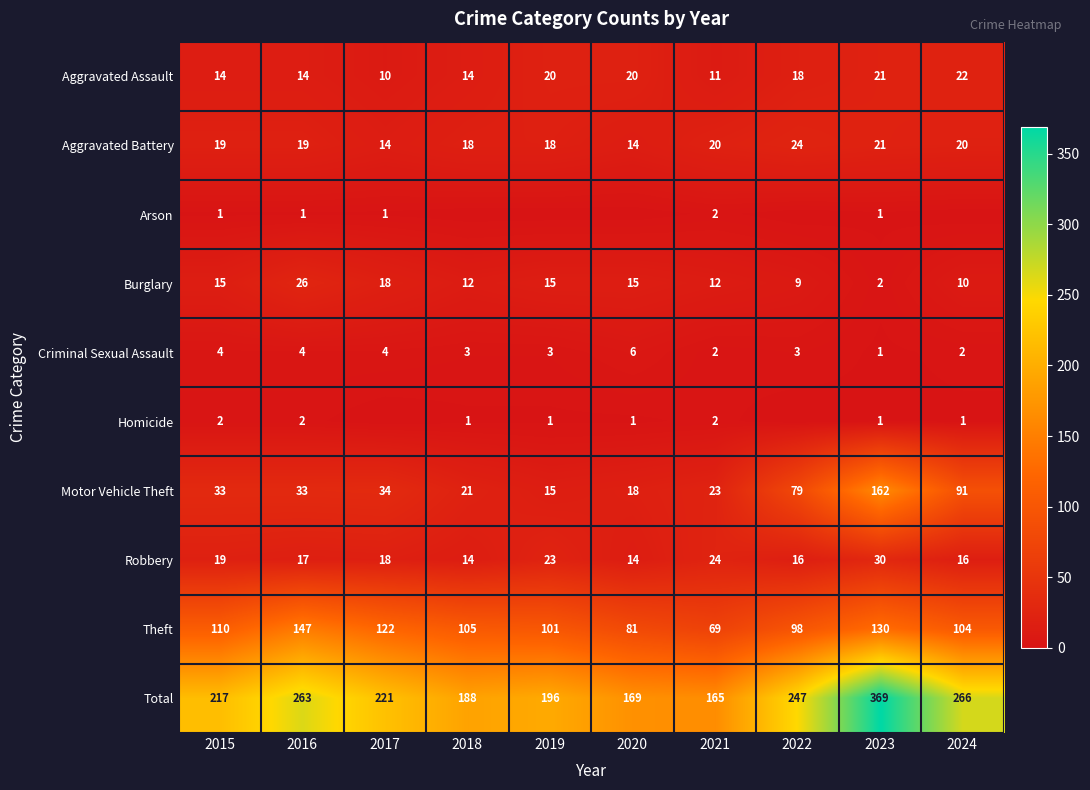

True or false: Criminal Sexual Assault has a value of 4 at 2016.

True